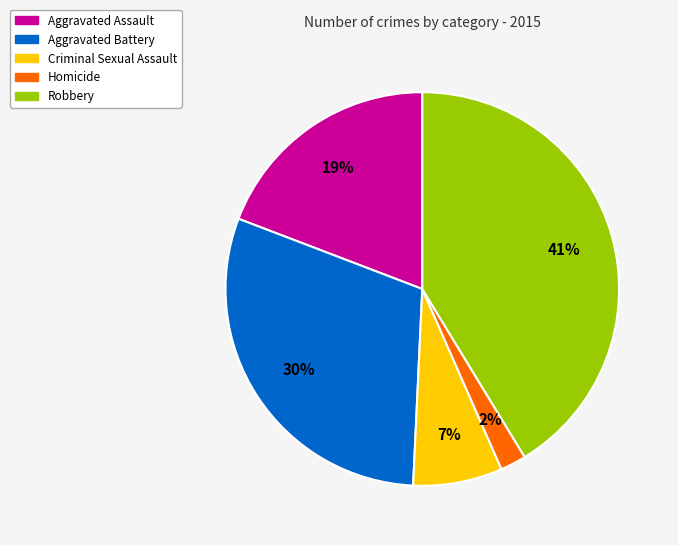

How many slices are in this pie chart?

5